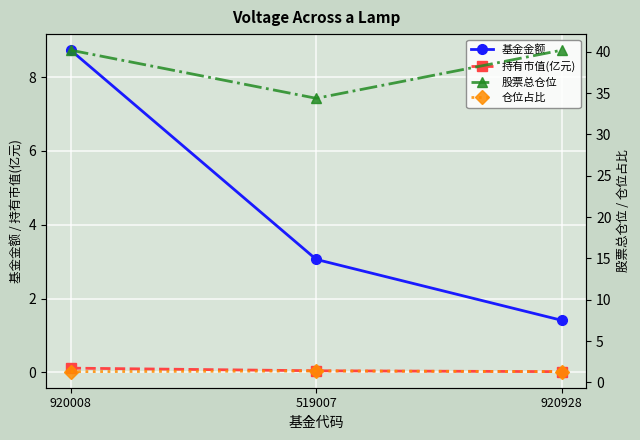

Reading left to right, what are all the values shown in this chart?

基金金额: 920008=8.7	519007=3.1	920928=1.4
持有市值(亿元): 920008=0.1	519007=0.0	920928=0.0
股票总仓位: 920008=40.2	519007=34.4	920928=40.2
仓位占比: 920008=1.3	519007=1.4	920928=1.3